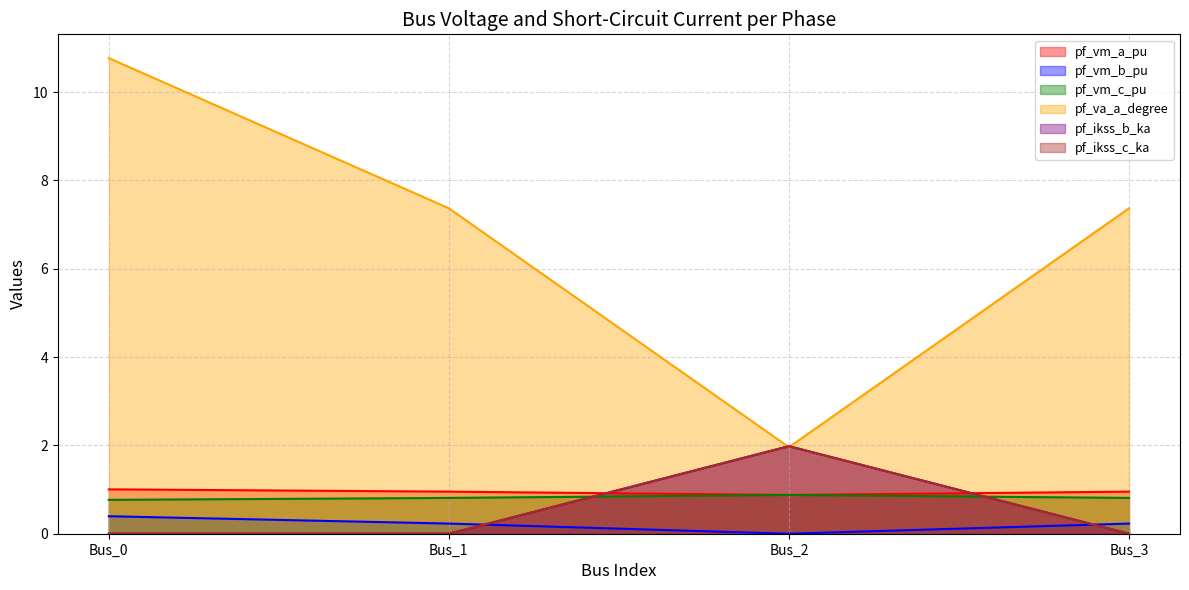

Which has a higher value, Bus_2 or Bus_0?

Bus_0